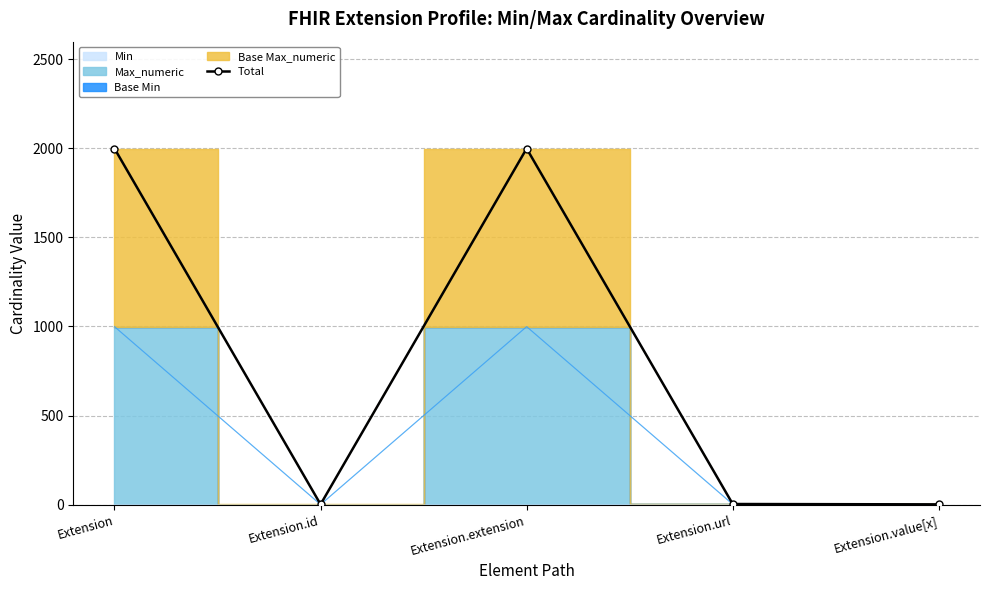

Reading left to right, transcribe all the data shown in this chart.

1998	2	1998	4	2